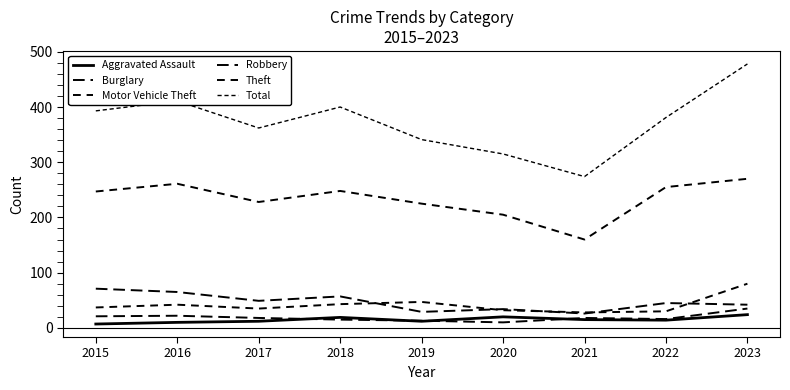

What is the difference between the maximum and minimum values in the Motor Vehicle Theft series?

52